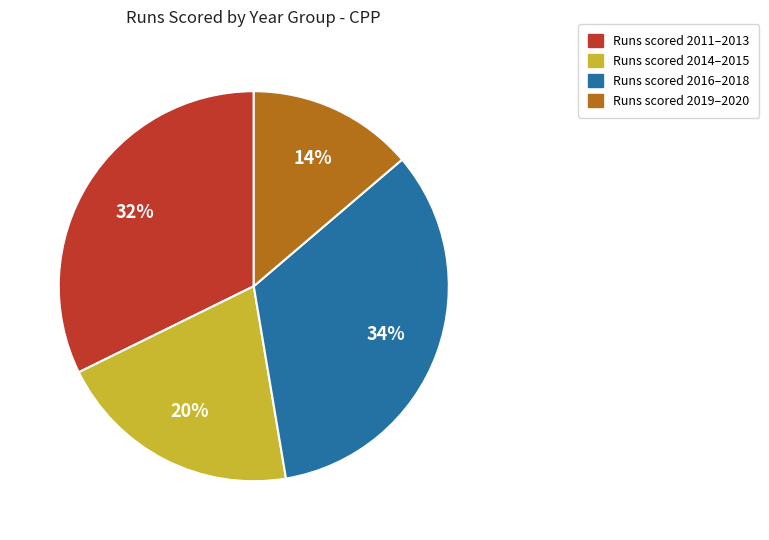

Does any single category account for the majority?

No